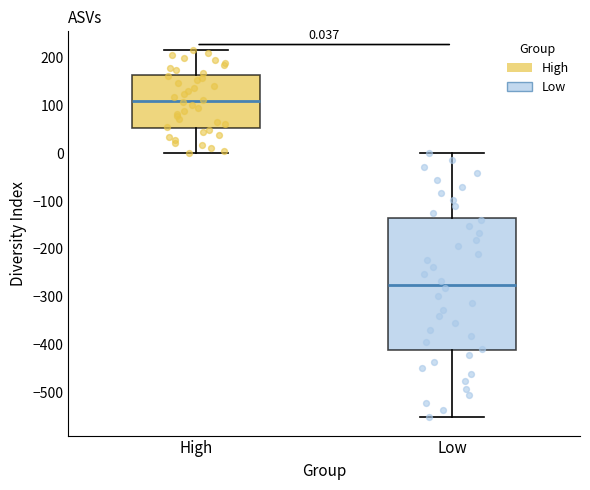

Which box has the highest median line?

High